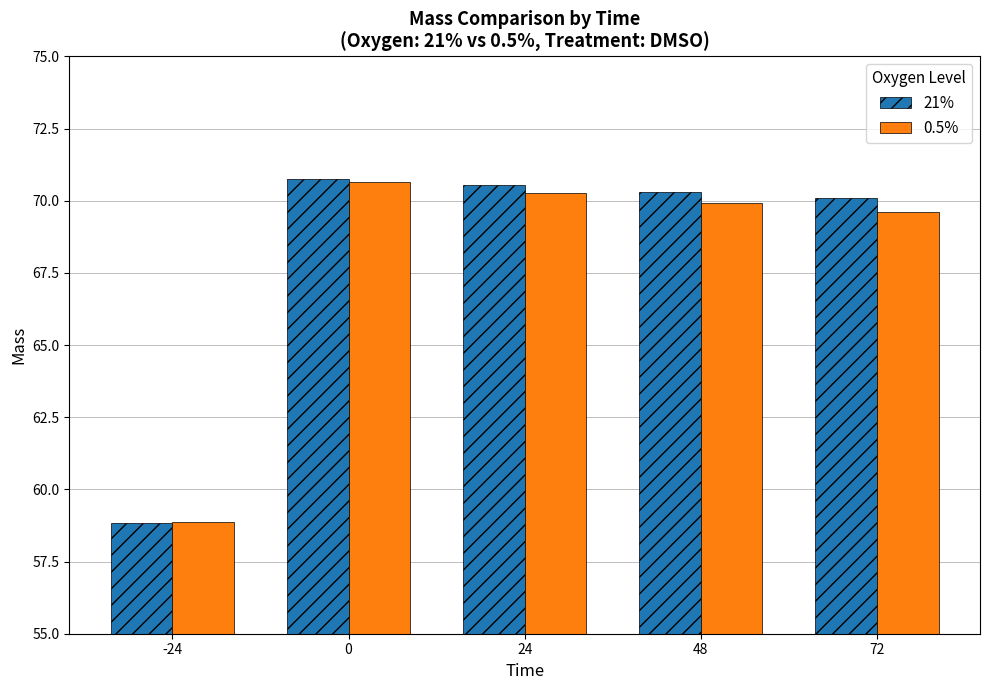

Reading right to left, extract all data points from this chart.

21%: 70.1	70.3	70.5	70.8	58.8
0.5%: 69.6	69.9	70.3	70.6	58.9